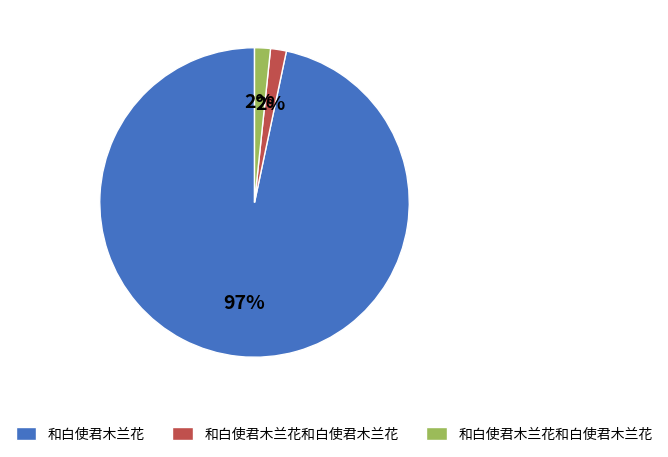

Is there a majority slice in this chart?

Yes